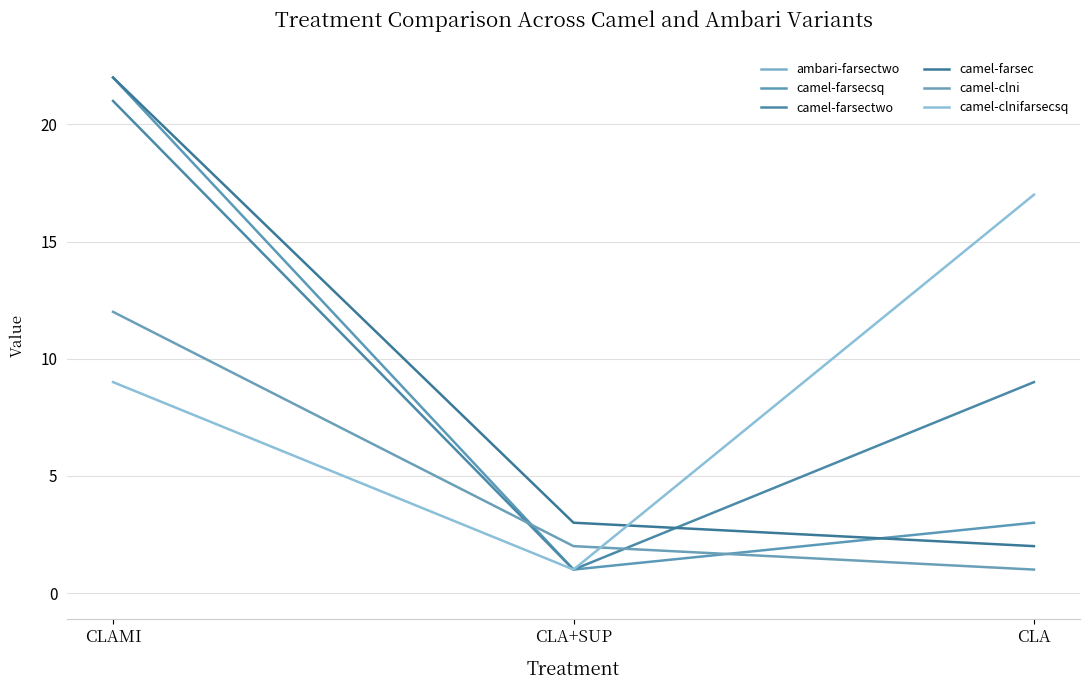

True or false: camel-farsectwo has a value of 5.4 at CLA.

False